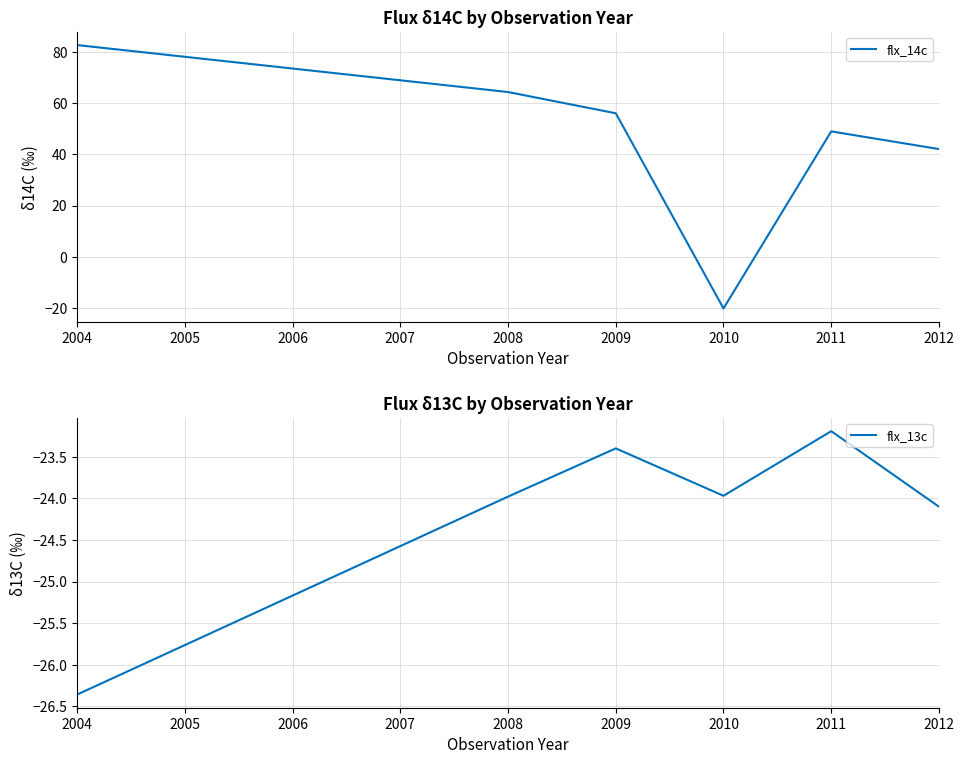

At which label is flx_14c closest to 31?

2012